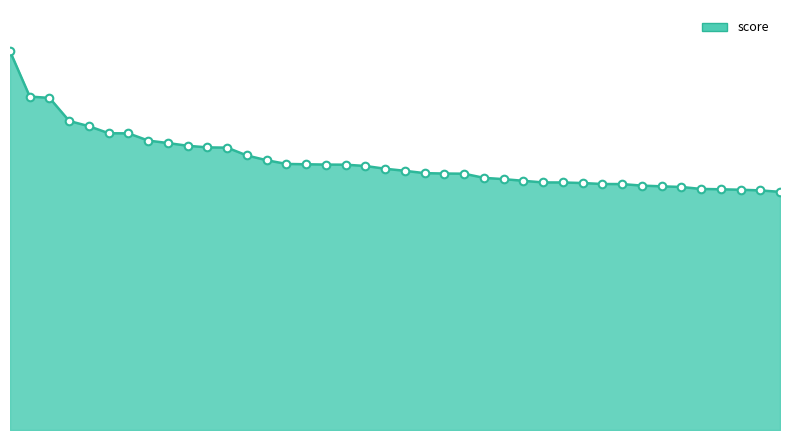

Does the chart have visible grid lines?

No